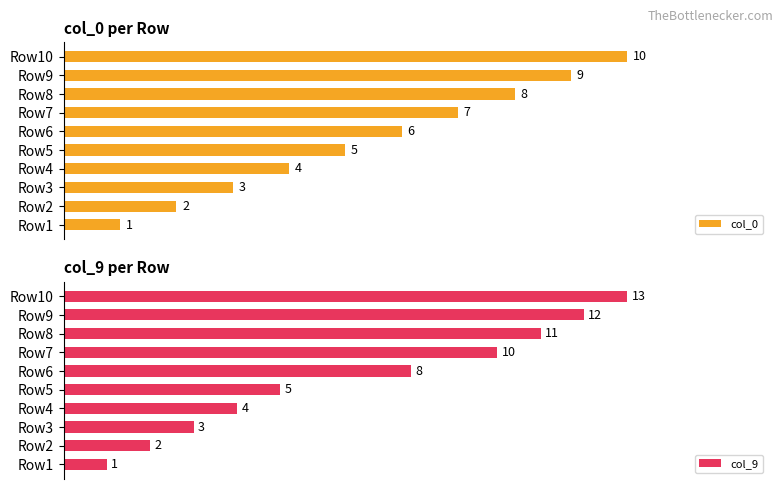

Which category has the highest value in the col_0 series?

Row10